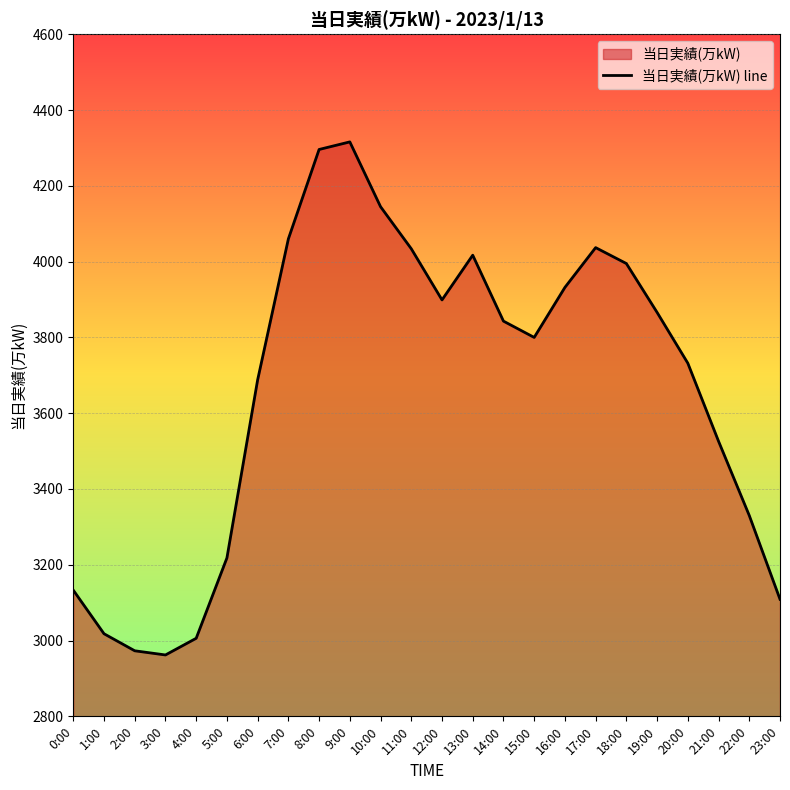

List the labels in order of value, largest first.

9:00, 8:00, 10:00, 7:00, 17:00, 11:00, 13:00, 18:00, 16:00, 12:00, 19:00, 14:00, 15:00, 20:00, 6:00, 21:00, 22:00, 5:00, 0:00, 23:00, 1:00, 4:00, 2:00, 3:00